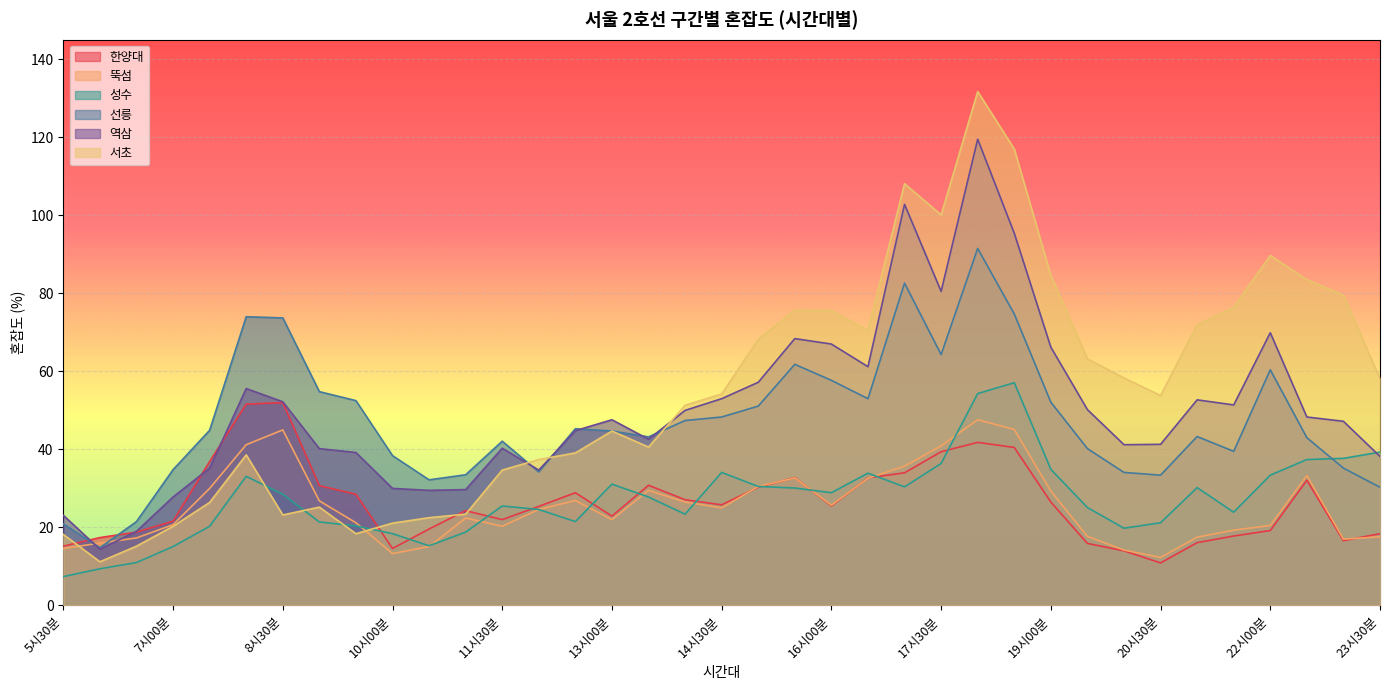

How many times do 역삼 and 성수 cross each other?

1